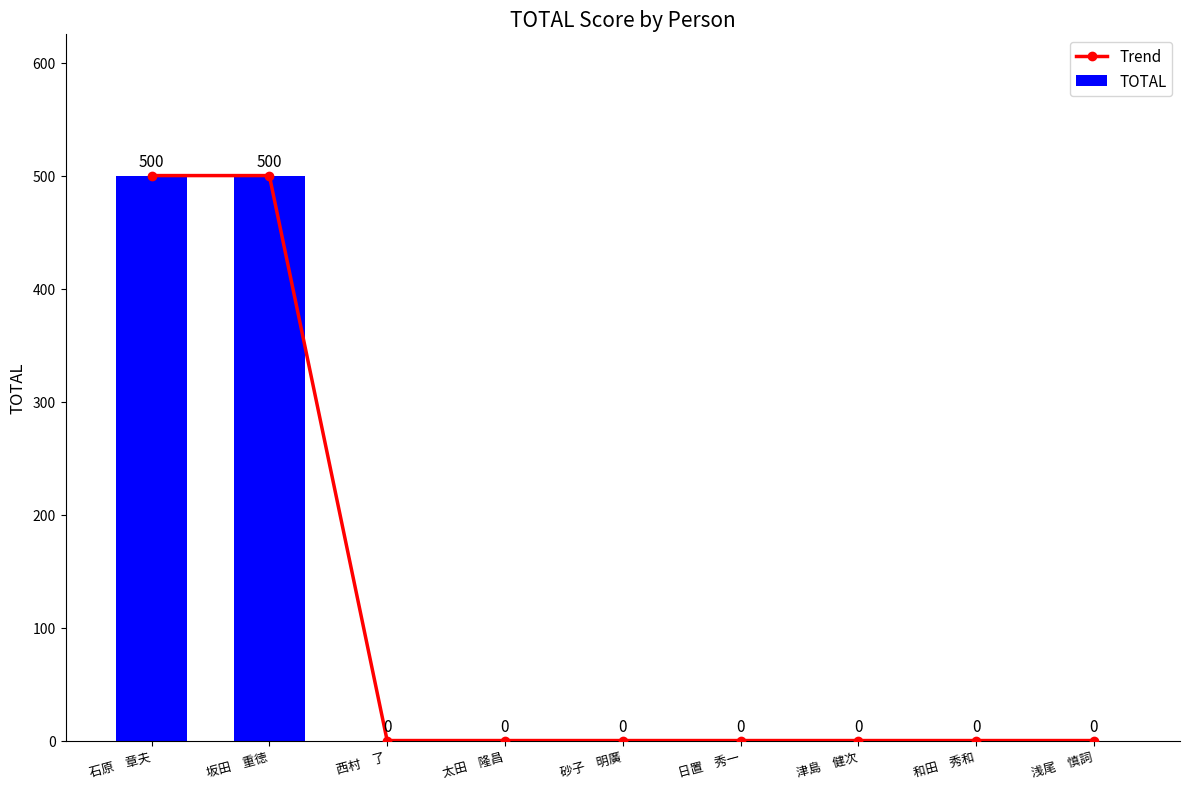

Reading left to right, what are all the values shown in this chart?

Trend: 石原　章夫=500	坂田　重徳=500	西村　了=0	太田　隆昌=0	砂子　明廣=0	日置　秀一=0	津島　健次=0	和田　秀和=0	浅尾　慎詞=0
TOTAL: 石原　章夫=500	坂田　重徳=500	西村　了=0	太田　隆昌=0	砂子　明廣=0	日置　秀一=0	津島　健次=0	和田　秀和=0	浅尾　慎詞=0